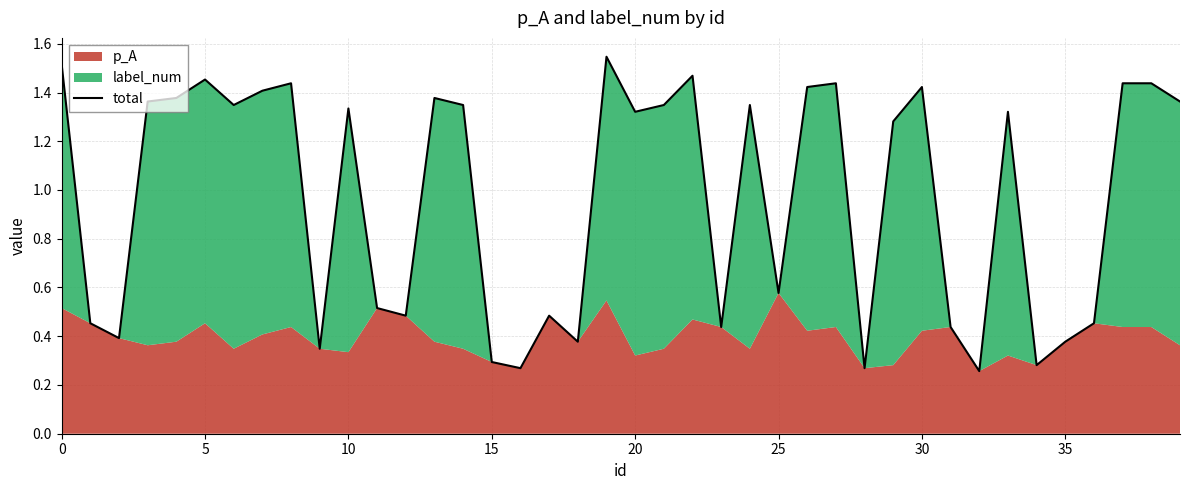

What is the change in value from 13 to 27?

+0.1